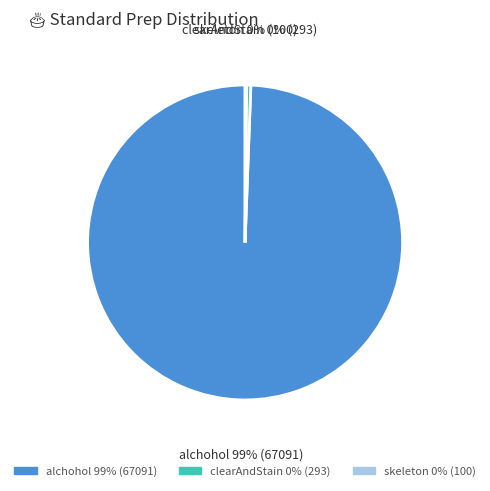

Is there any slice that represents more than half of the pie?

Yes